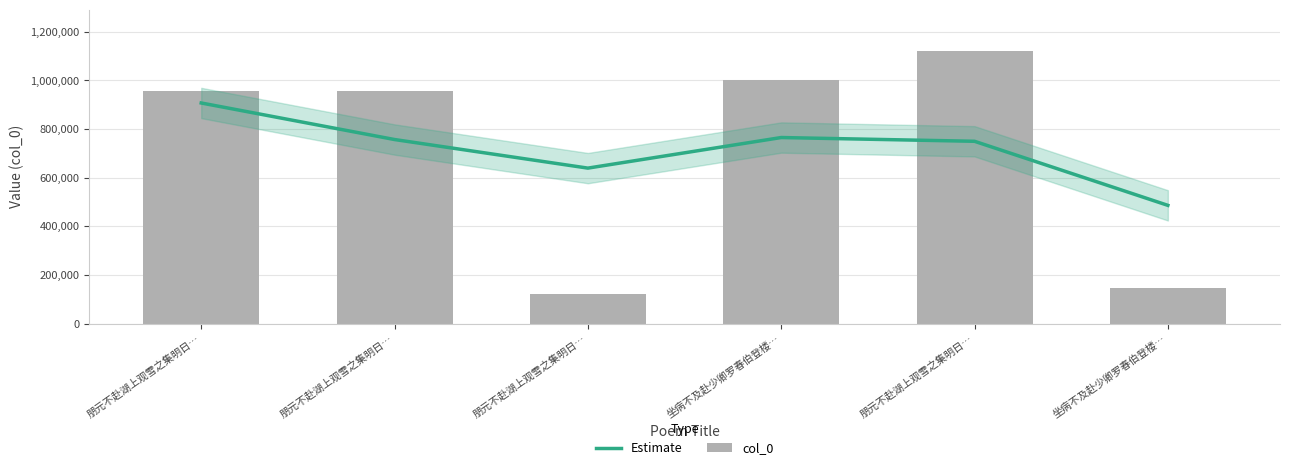

What is the difference between the col_0 values at 朋元不赴湖上观雪之集明日… and 朋元不赴湖上观雪之集明日…?

165764